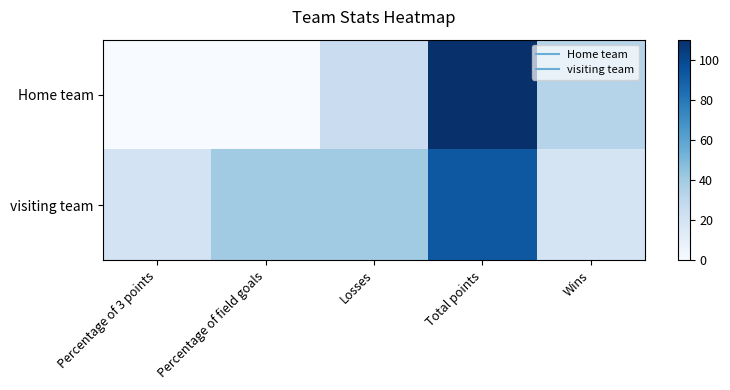

Reading right to left, transcribe all the data shown in this chart.

Home team: Wins=33	Total points=110	Losses=25	Percentage of field goals=0	Percentage of 3 points=0
visiting team: Wins=19	Total points=93	Losses=40	Percentage of field goals=40	Percentage of 3 points=20